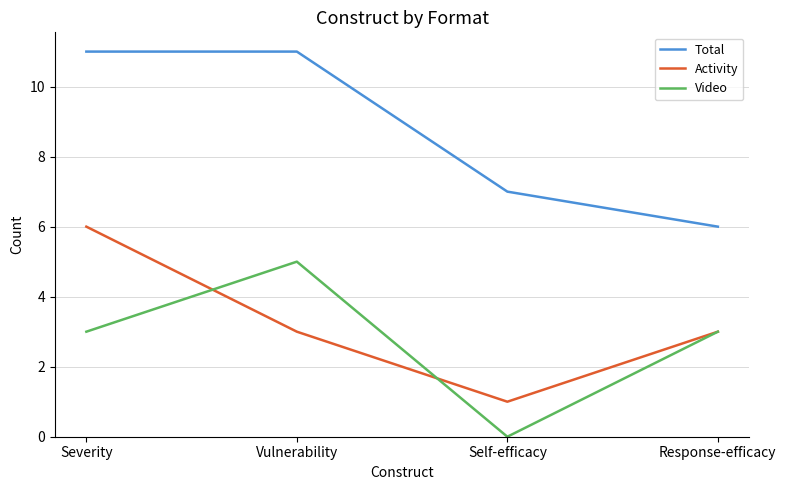

Rank the series at Vulnerability from lowest to highest value.

Activity, Video, Total